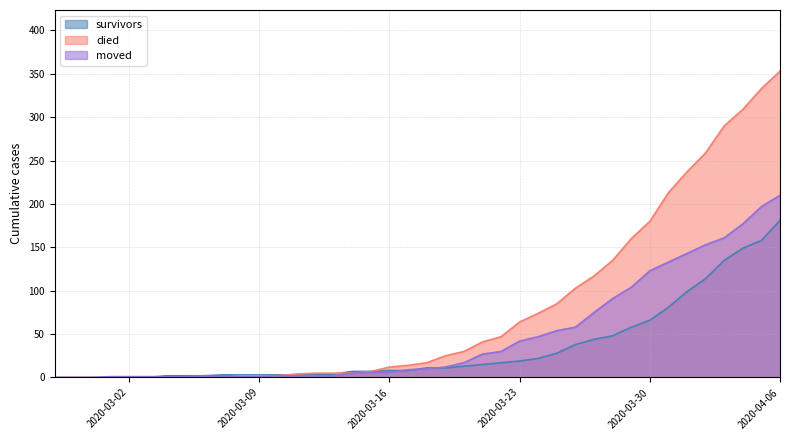

Where does the died series first go above 17?

2020-03-19